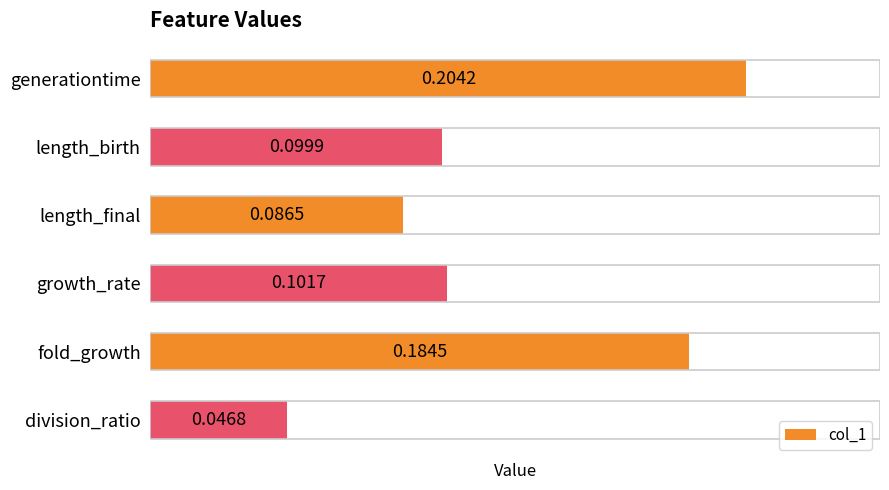

Which label corresponds to the largest value in the chart?

generationtime